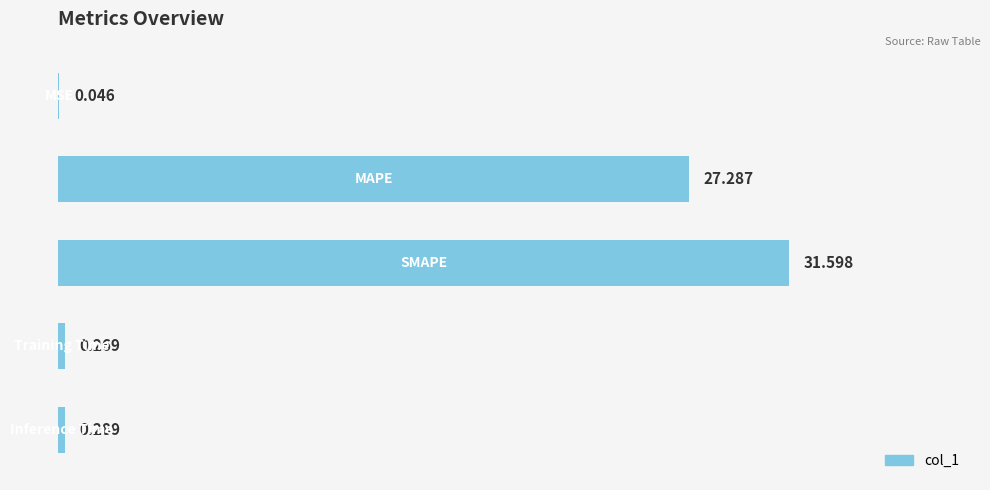

List the labels in order of value, smallest first.

0, 3, 4, 1, 2